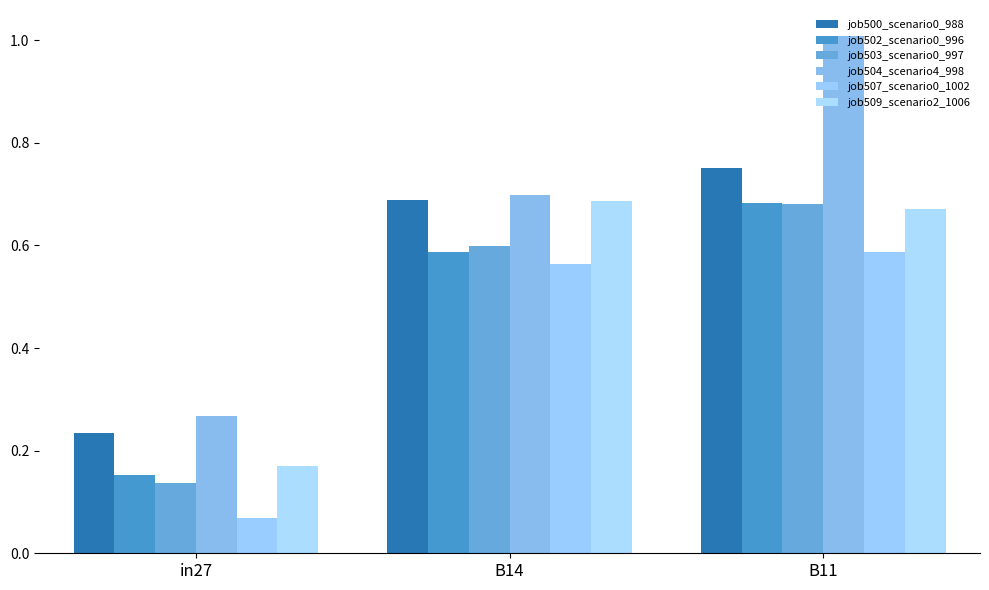

Between B14 and B11, which is larger?

B11